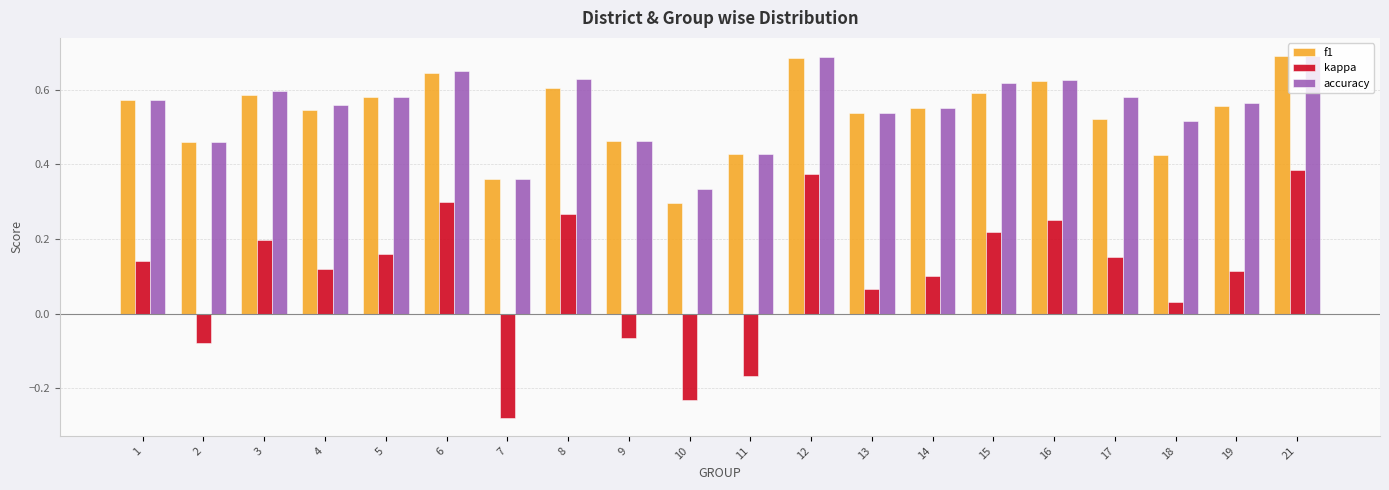

What are all the series names shown in the legend?

f1, kappa, accuracy